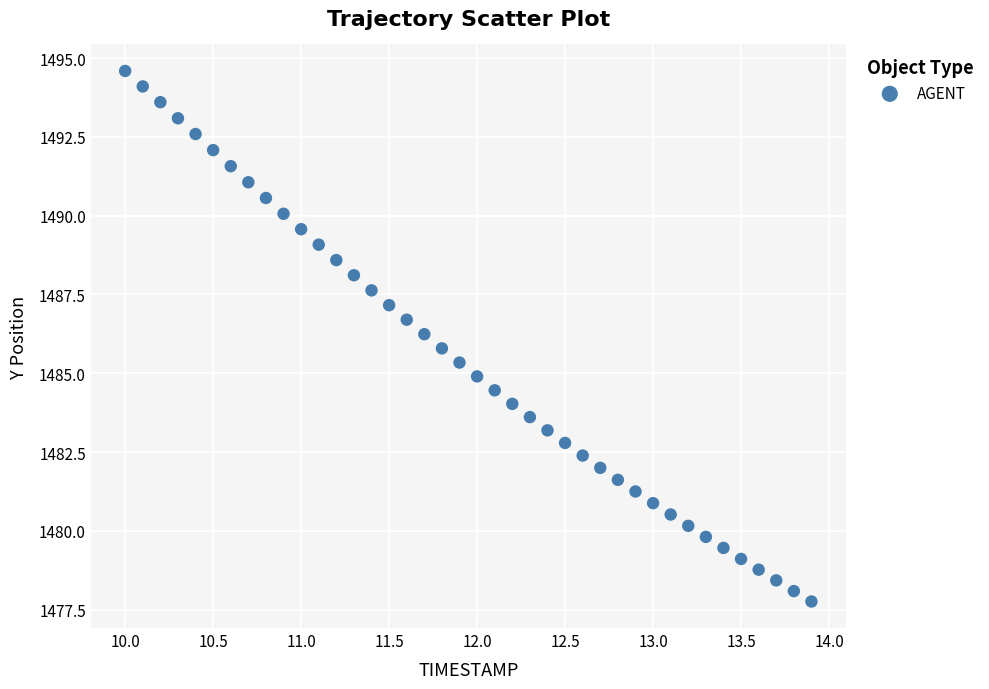

What is the range of X values (max minus min)?

3.9